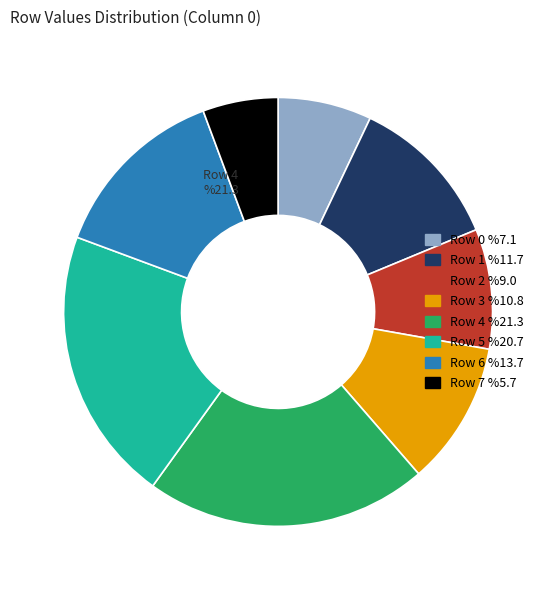

Which slice is the largest?

Row 4